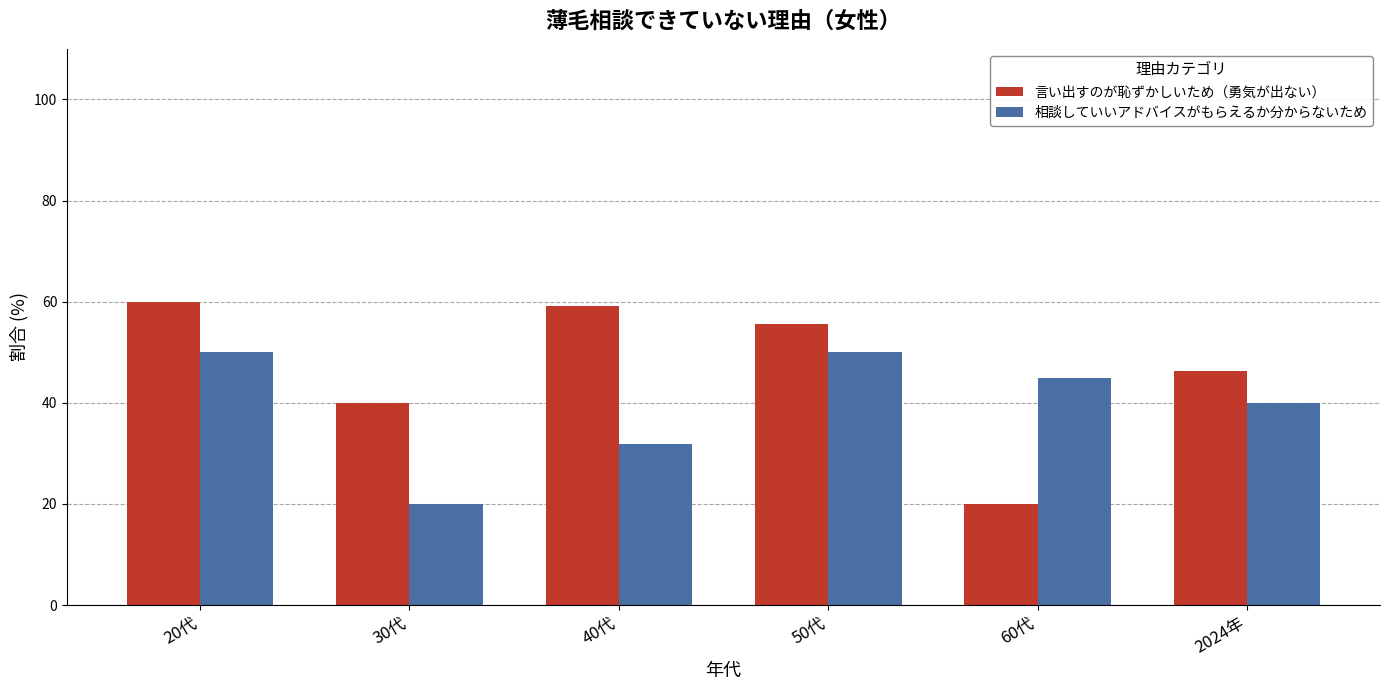

What is the label of the 2nd bar from the left?

30代